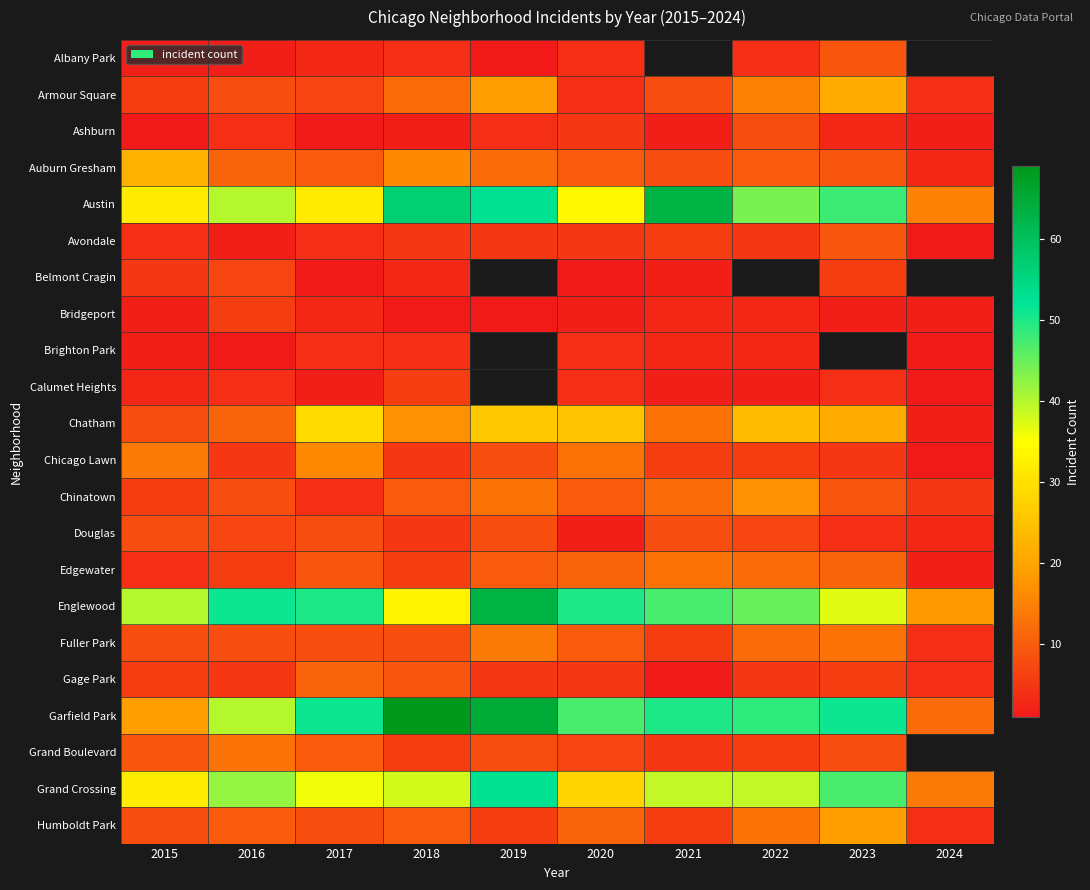

Which label corresponds to the largest value in the chart?

2018